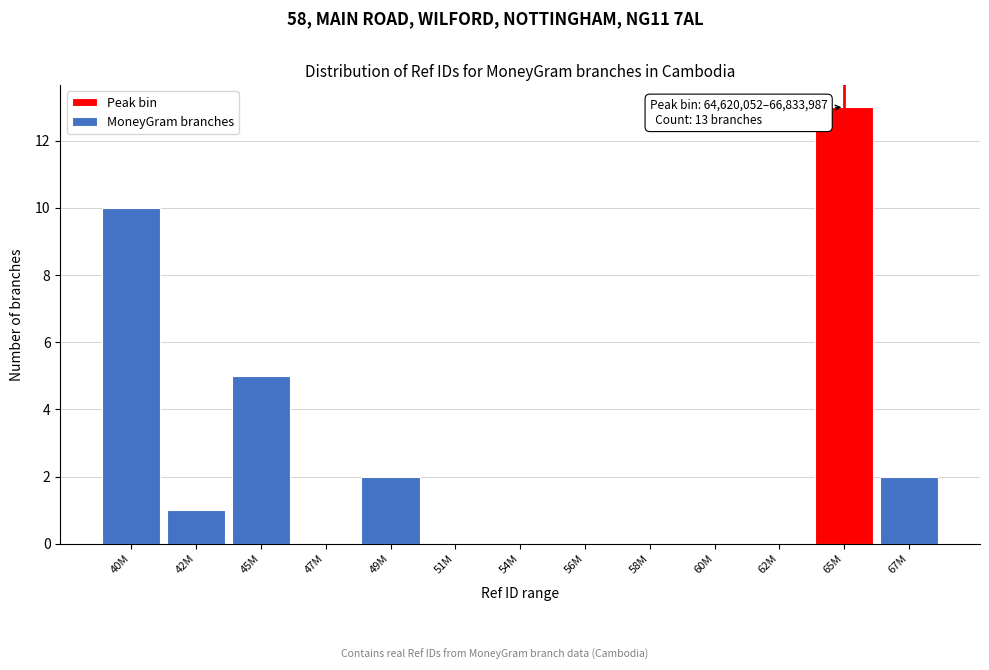

Reading right to left, list all the values displayed in this chart.

67M=2	65M=13	62M=0	60M=0	58M=0	56M=0	54M=0	51M=0	49M=2	47M=0	45M=5	42M=1	40M=10